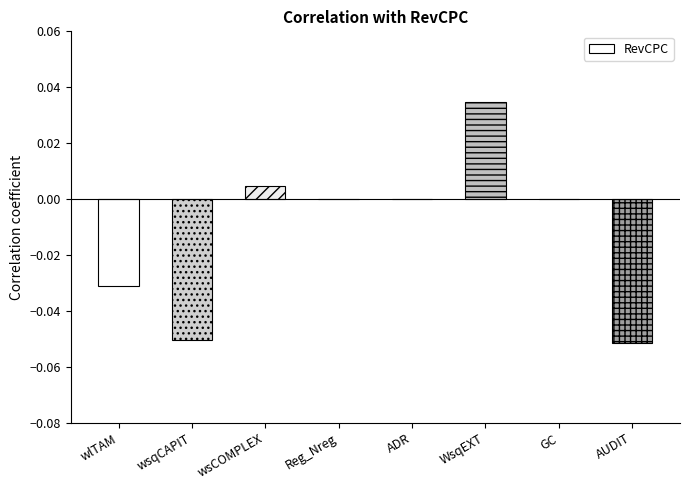

Is it true that the value at GC is 0.0?

True